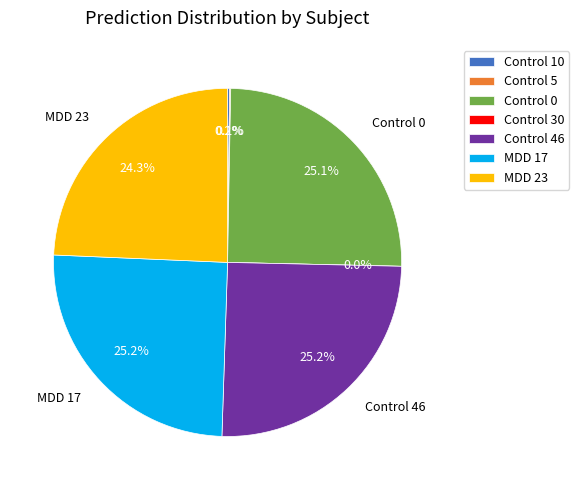

Combined, do Control 5 and Control 46 account for over 50%?

No